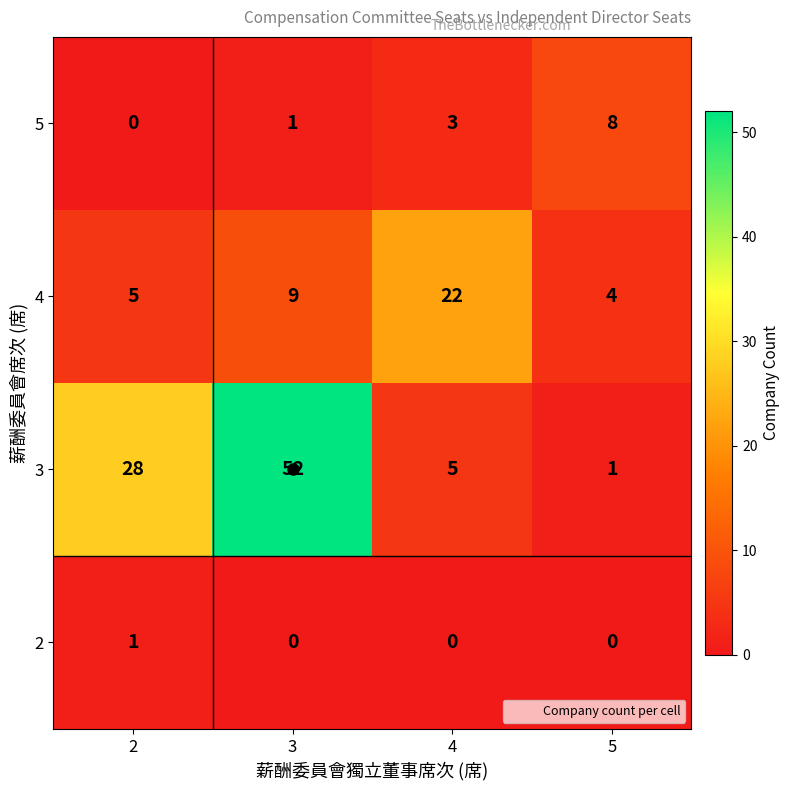

Which category has the highest value across all series?

3